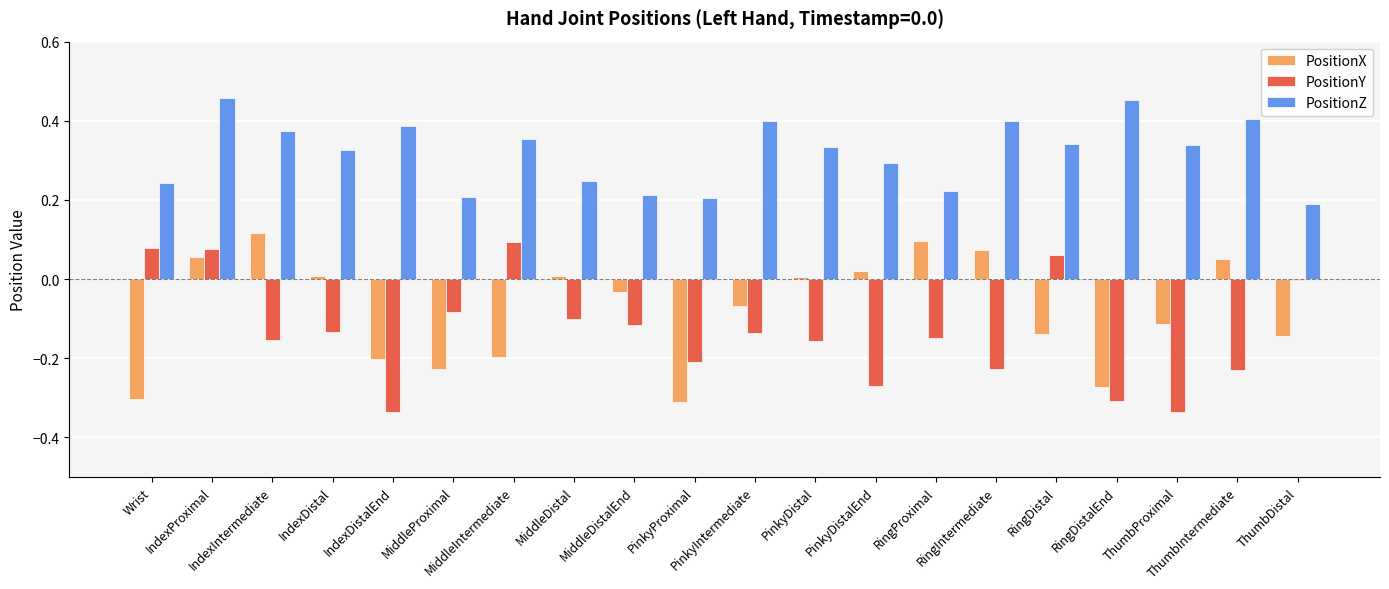

Which series has the largest total across all categories?

PositionZ